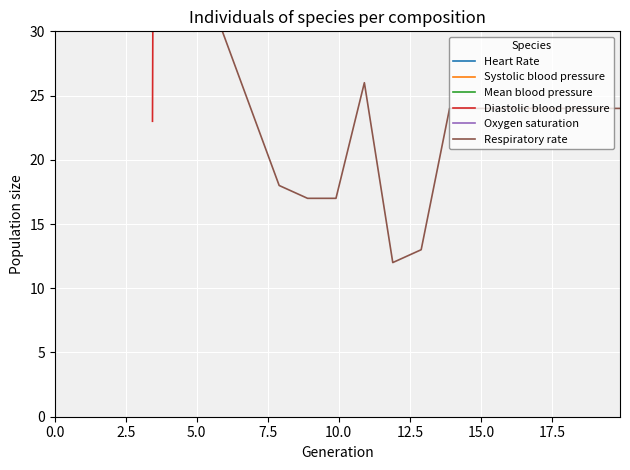

Where is the first local minimum for Systolic blood pressure?

7.5